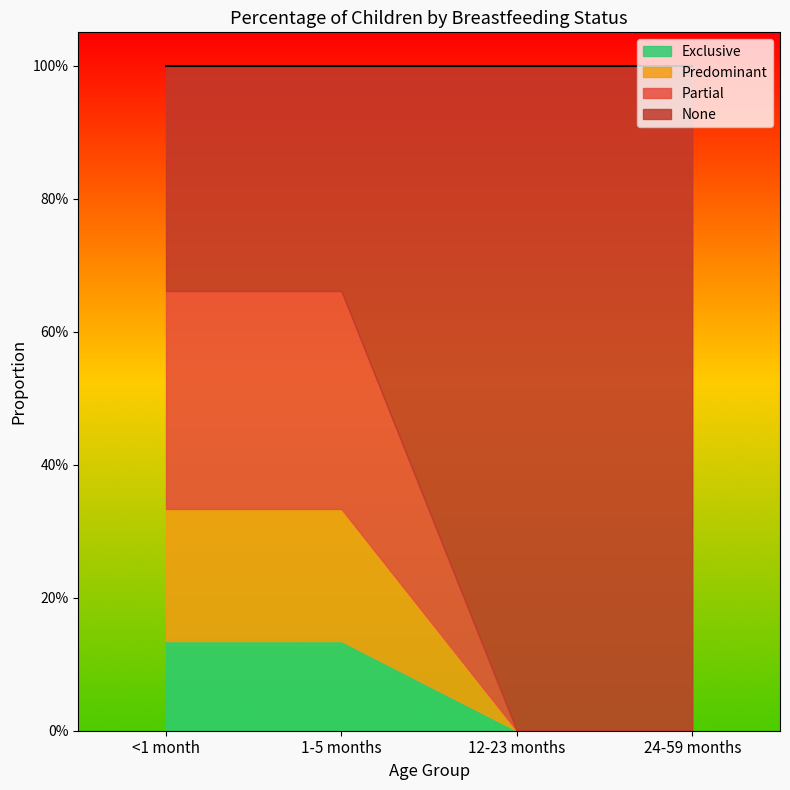

What is the average value of the Predominant series?

0.1